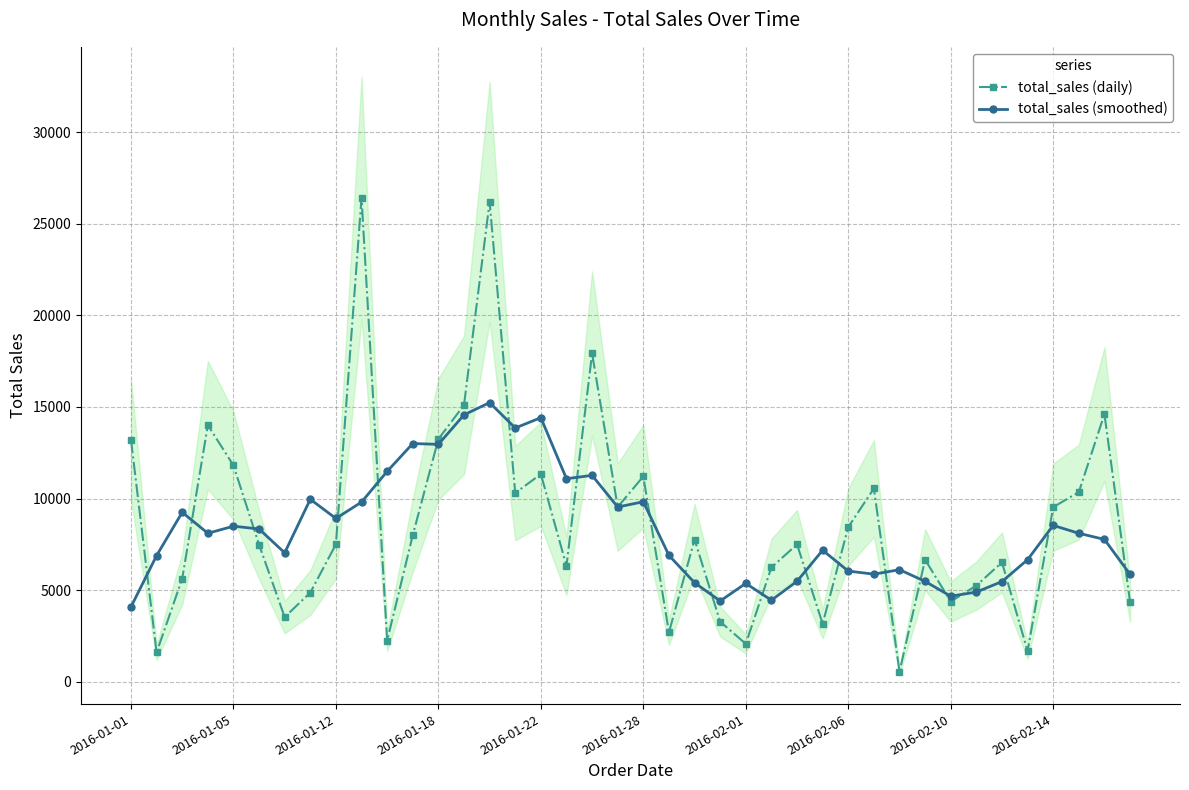

Which series has the largest total across all categories?

total_sales (daily)